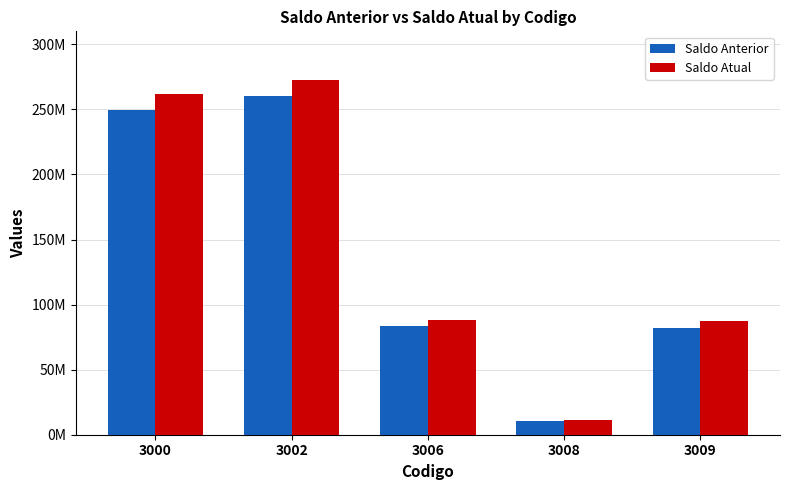

Which series has the largest range (max minus min)?

Saldo Atual